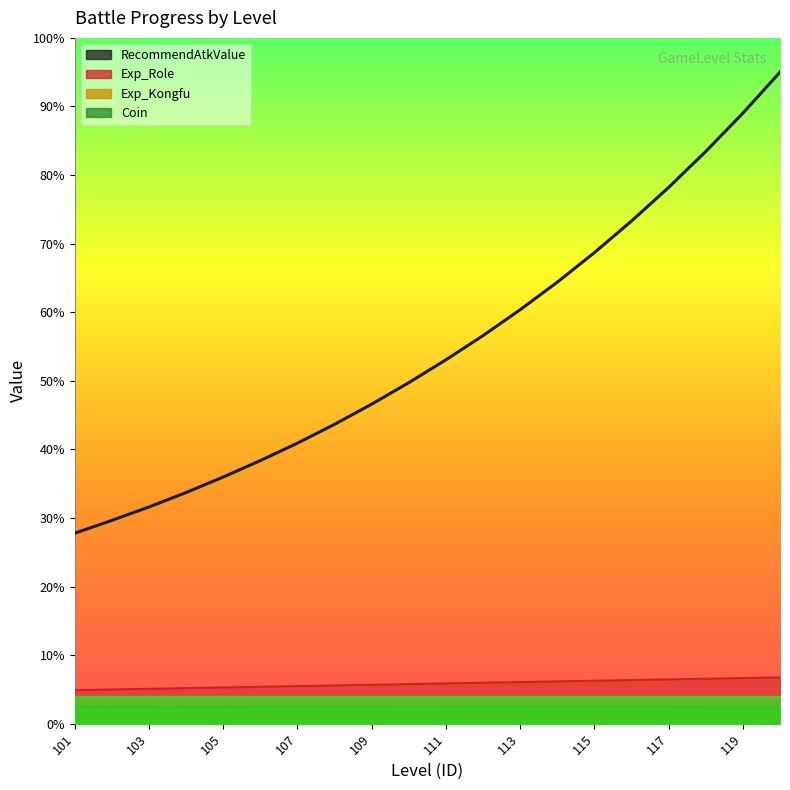

Which category has the lowest value in the Exp_Role series?

101